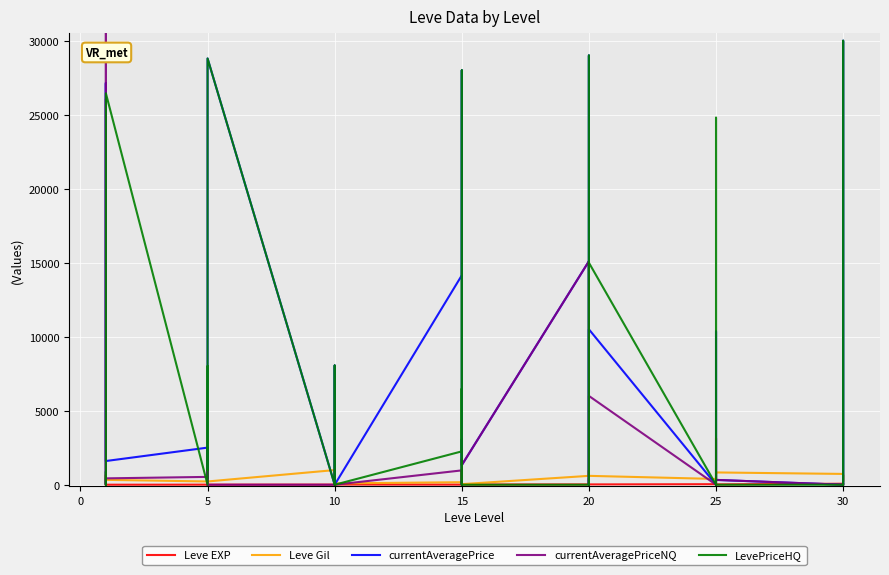

The Leve EXP series shows 18 at 15. True or false?

True